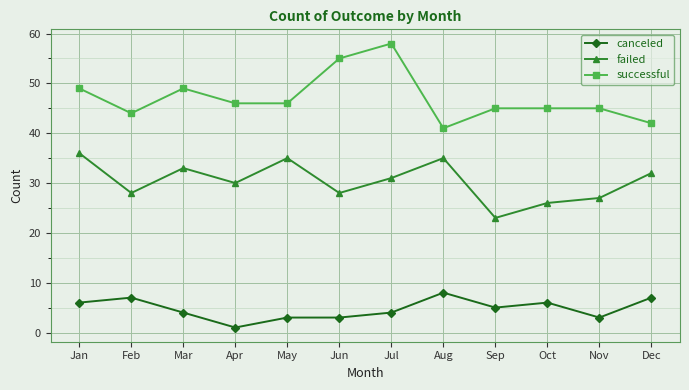

The value of failed at Dec is 17. True or false?

False